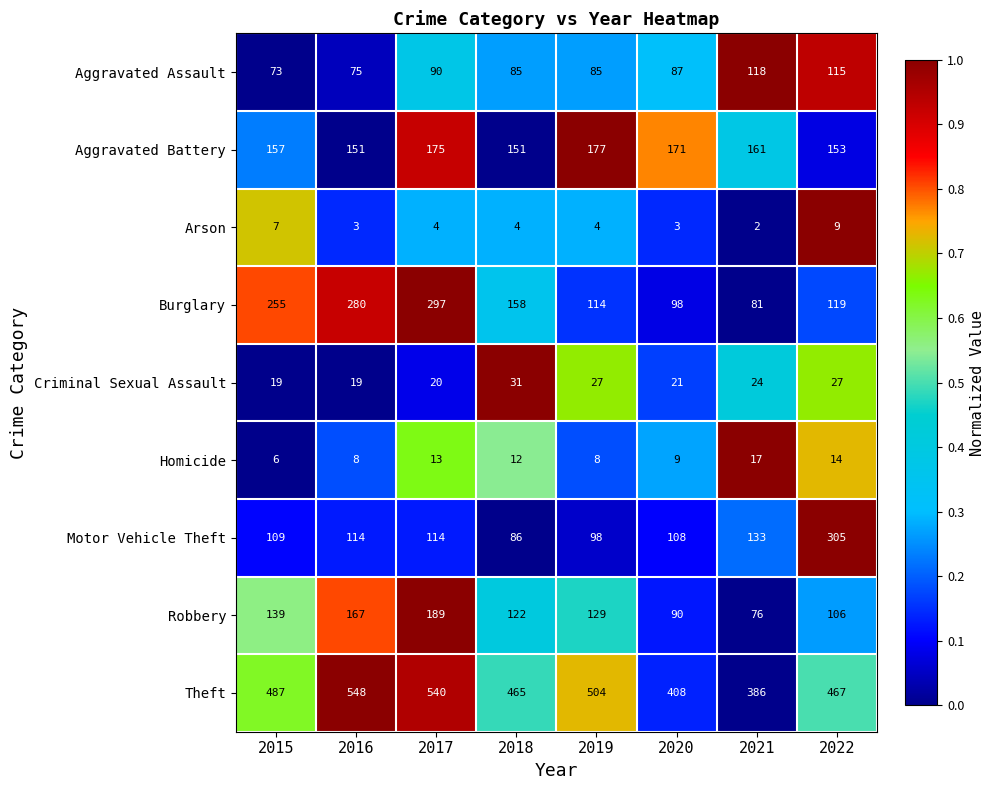

Count the number of categories in the chart.

8